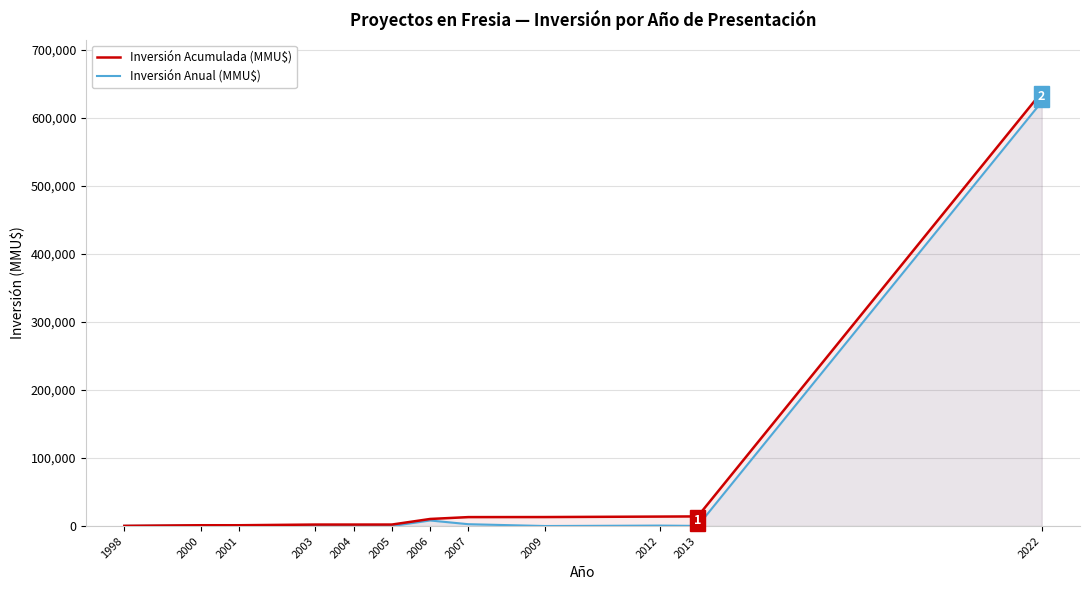

The value of Inversión Acumulada (MMU$) at 2009 is 13252. True or false?

True